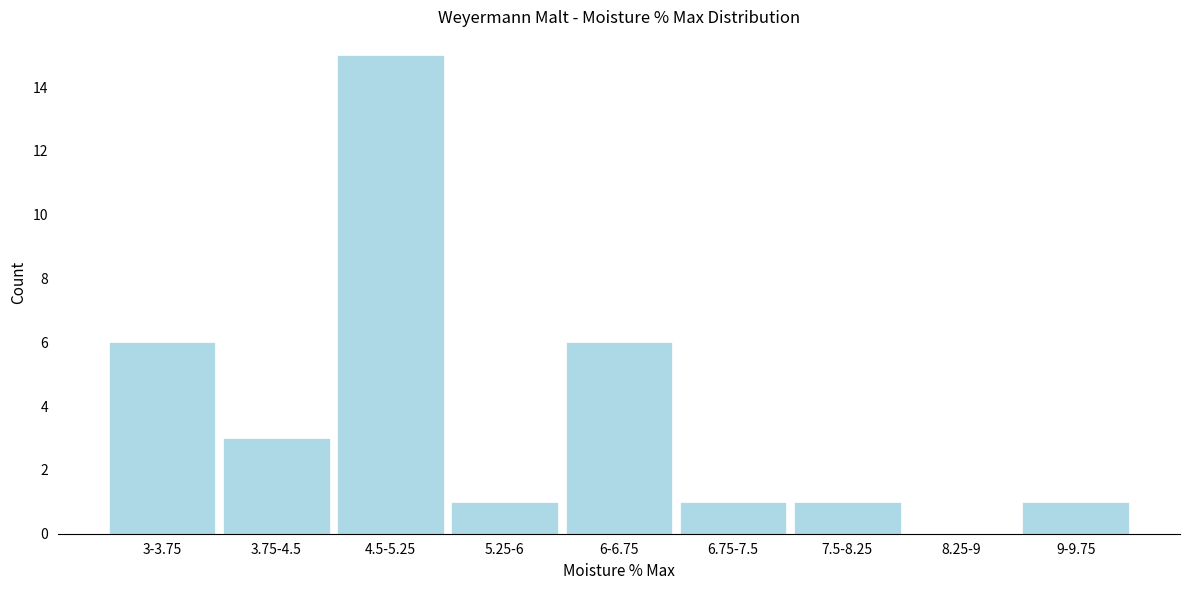

Reading right to left, transcribe all the data shown in this chart.

9-9.75=1	8.25-9=0	7.5-8.25=1	6.75-7.5=1	6-6.75=6	5.25-6=1	4.5-5.25=15	3.75-4.5=3	3-3.75=6